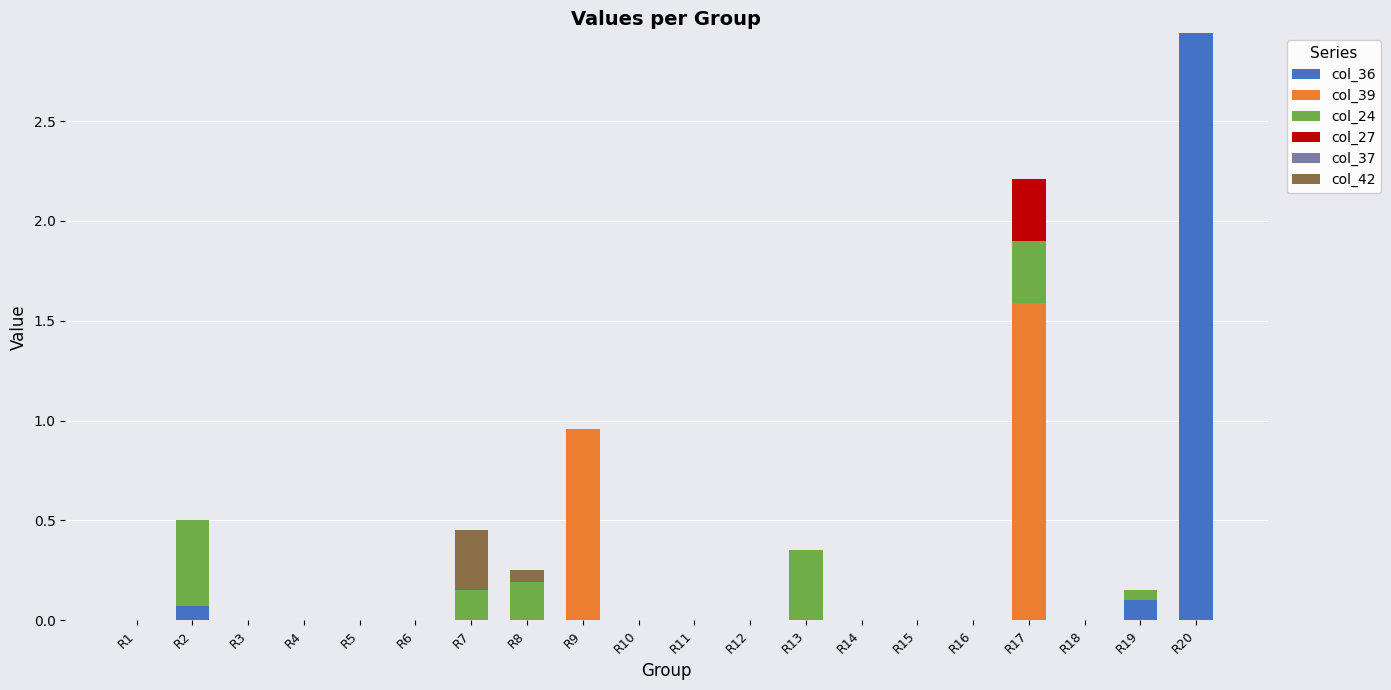

The value of col_36 at R3 is 0.0. True or false?

True